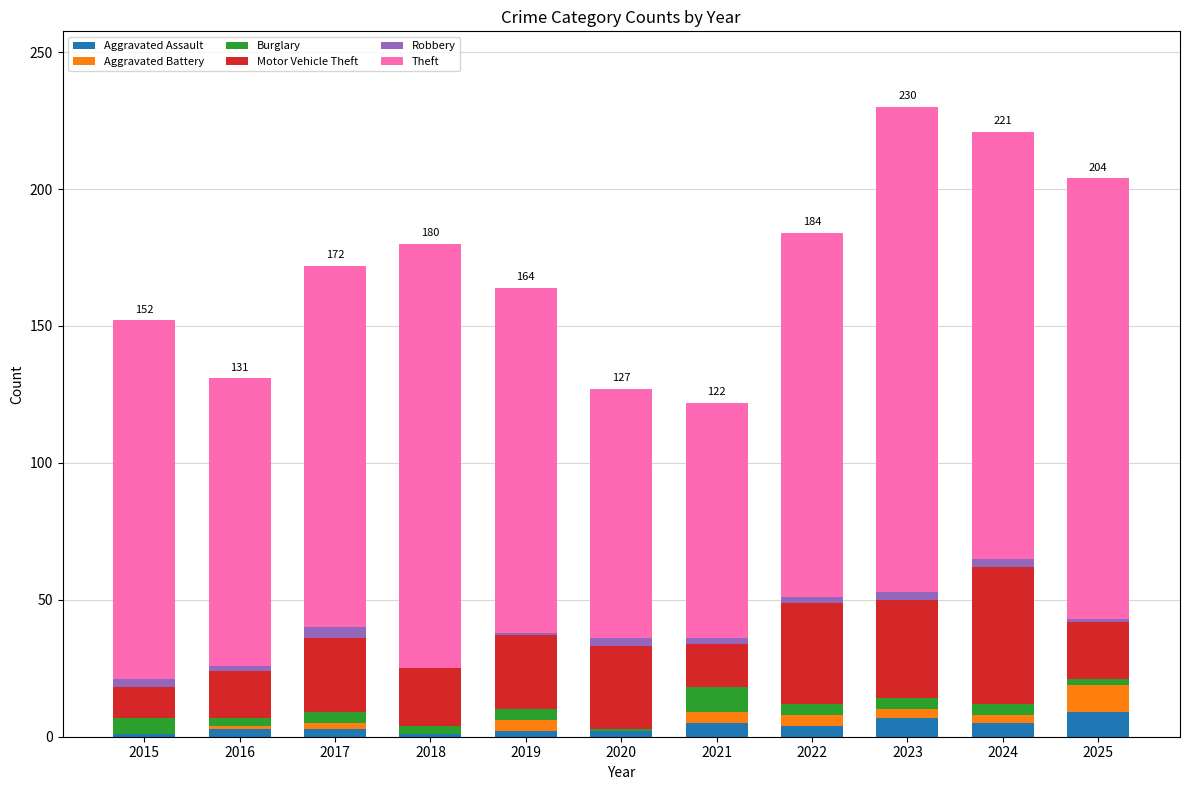

Which series changed the most between 2020 and 2024?

Theft